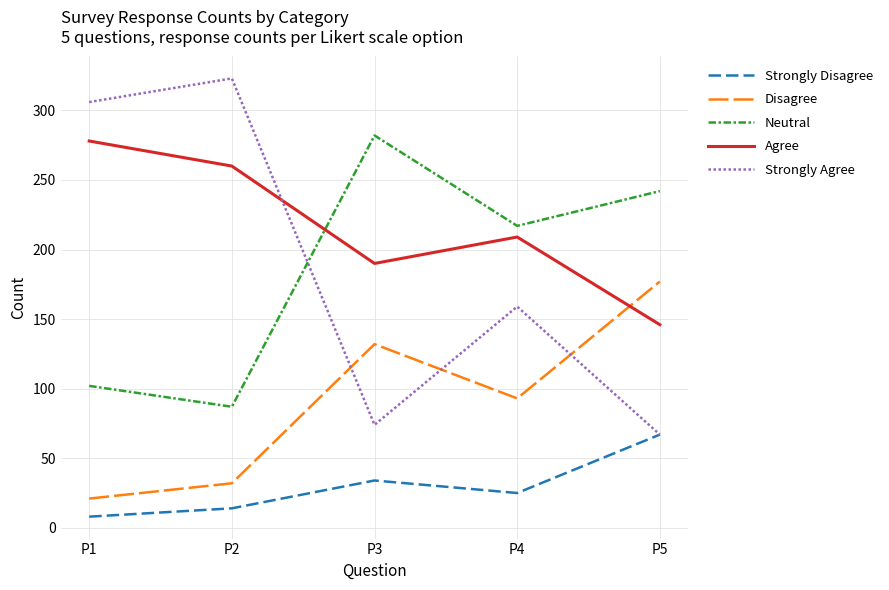

What is the total value across all series at P3?

712